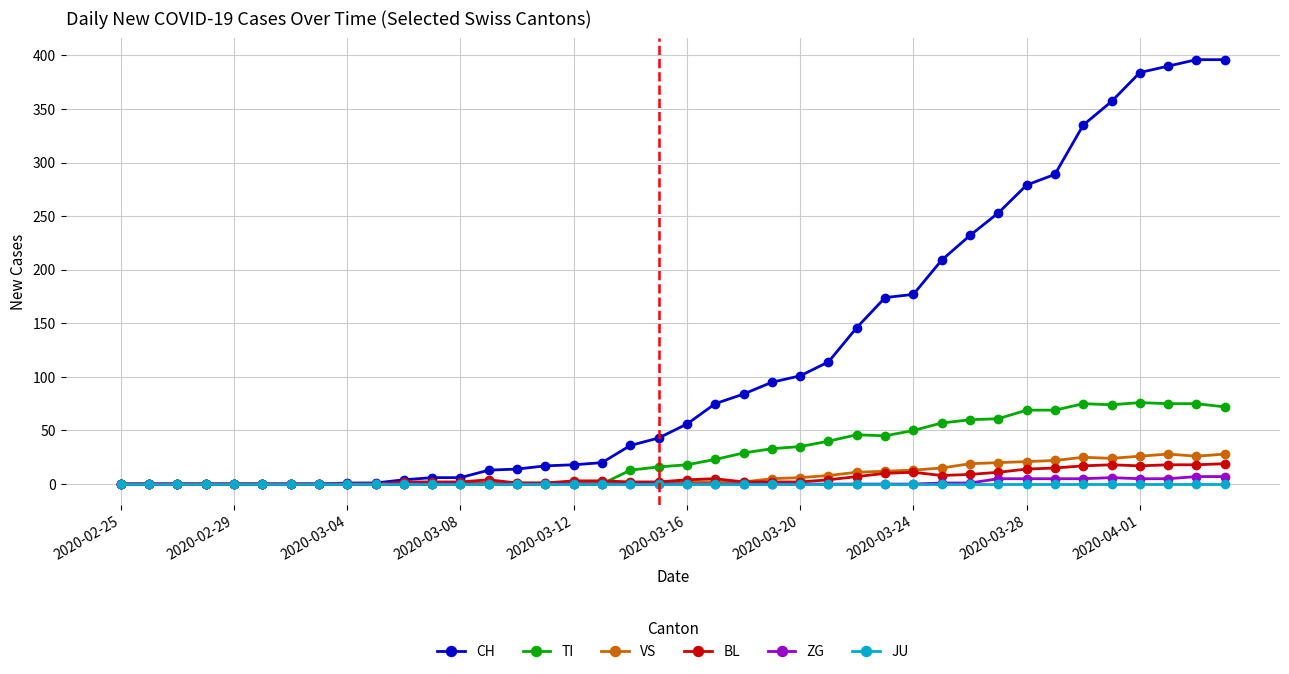

Which series has the largest total across all categories?

CH